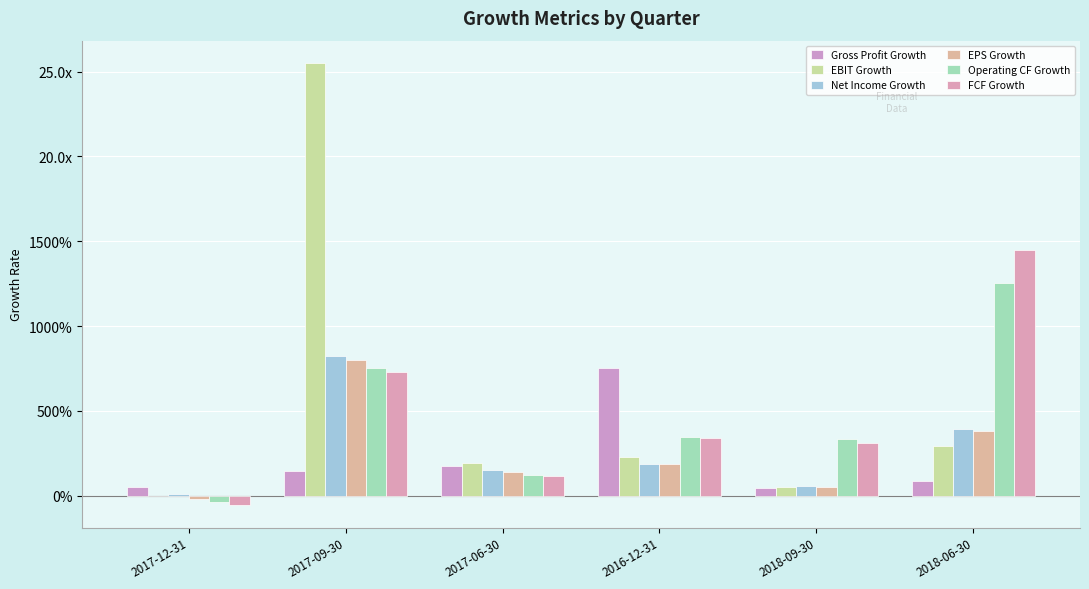

Are the bars grouped side by side (vs. stacked)?

Yes